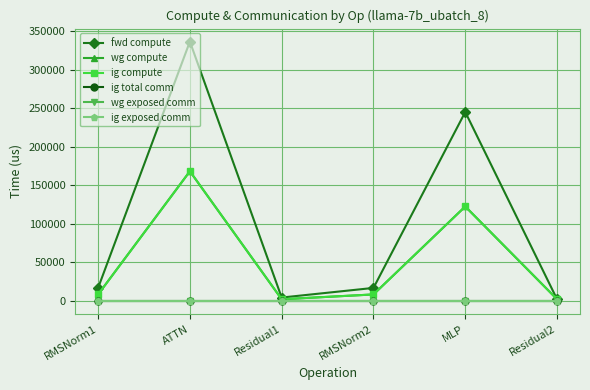

Does the chart have visible grid lines?

Yes